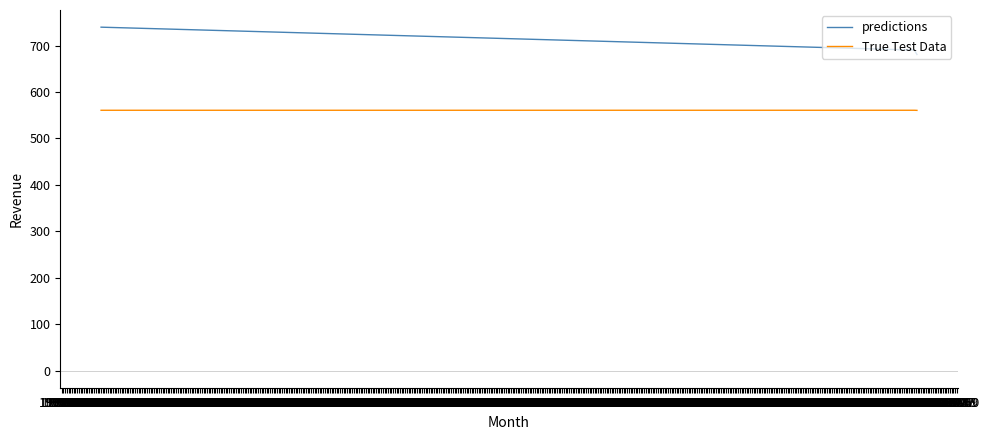

What is the sum of all predictions values?

2110.9